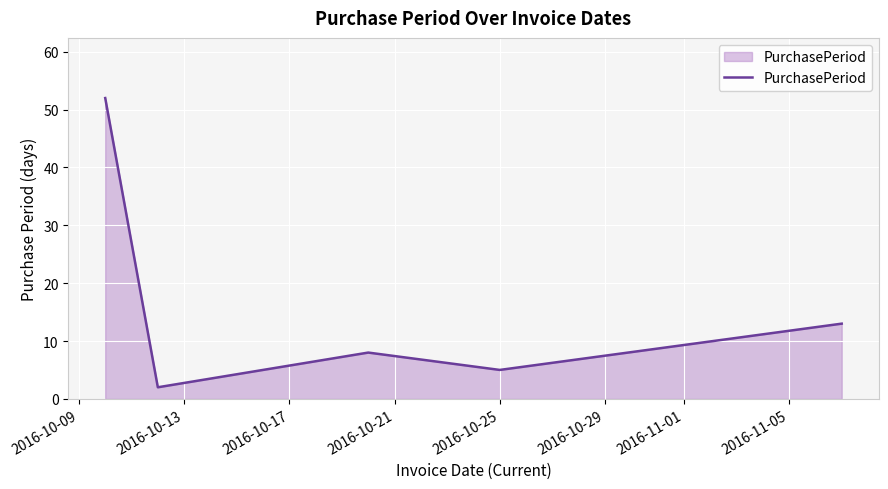

What is the greatest value displayed?

52